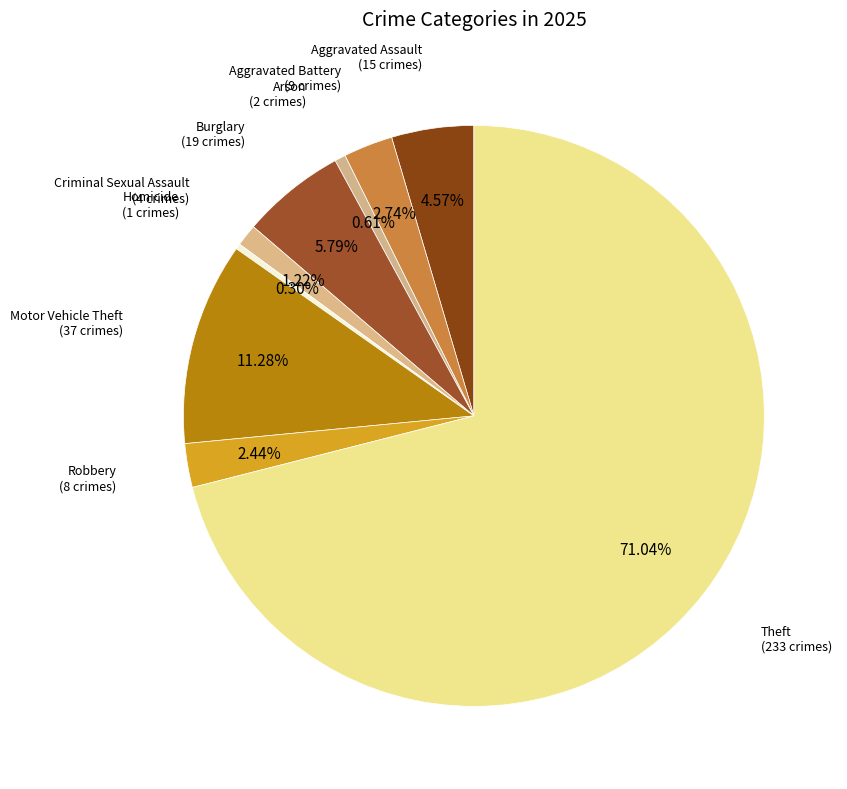

How many segments does this pie chart have?

9